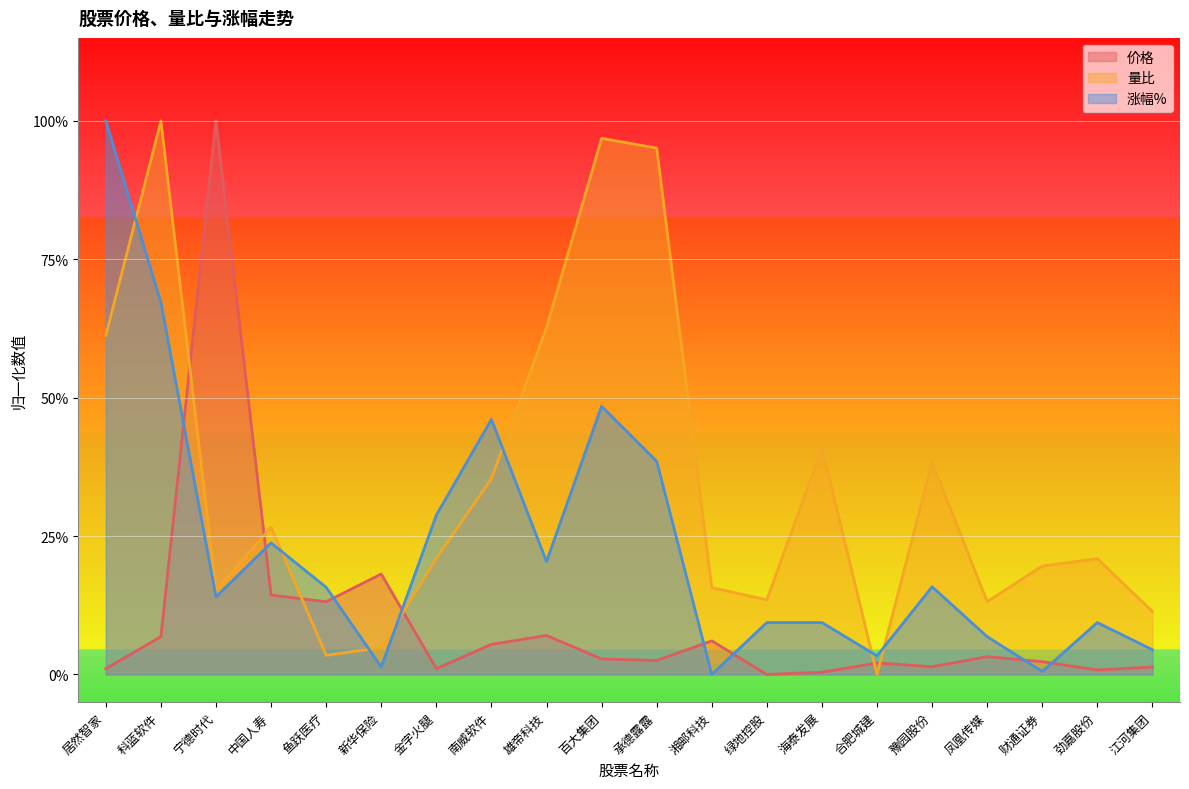

Where is the first local minimum for 价格?

鱼跃医疗